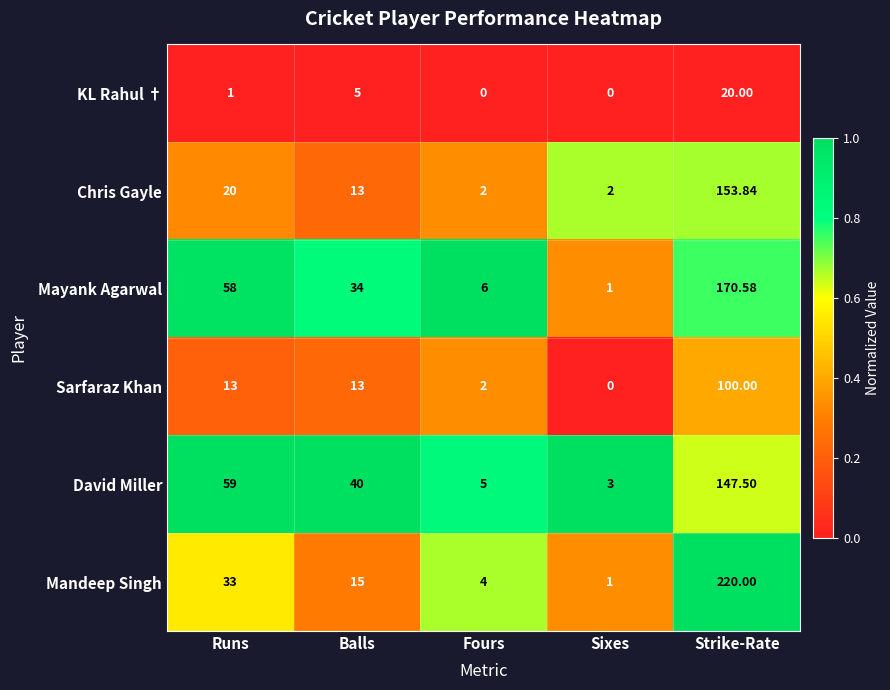

Which series has the largest range (max minus min)?

Mandeep Singh